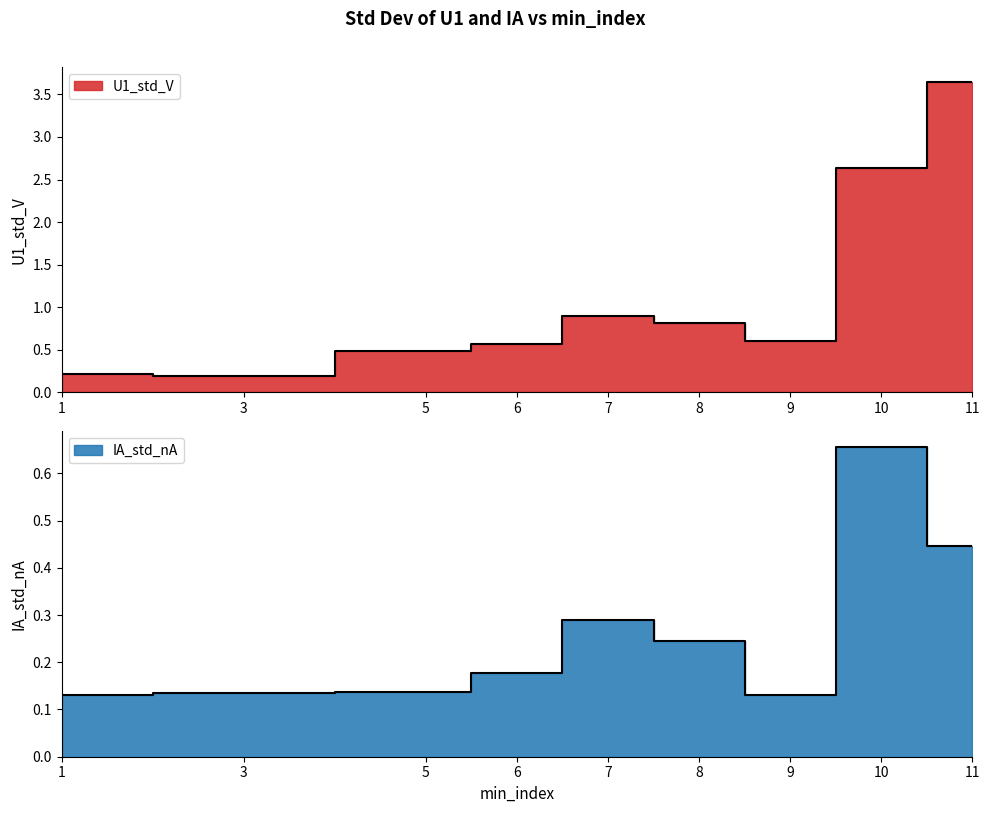

What are all the series names shown in the legend?

U1_std_V, IA_std_nA